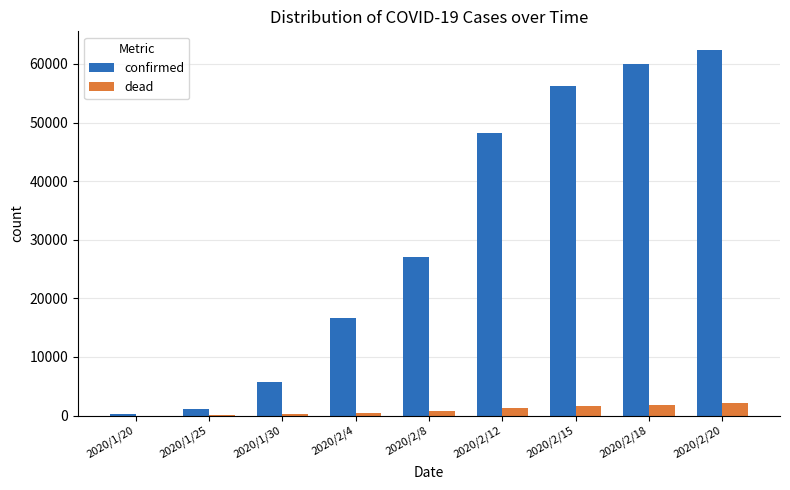

Does the chart contain stacked bars?

No